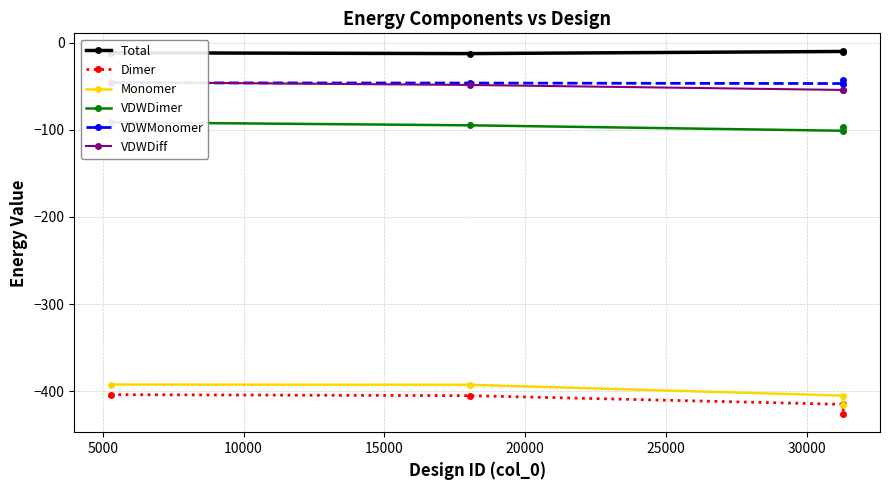

Does the chart have visible grid lines?

Yes